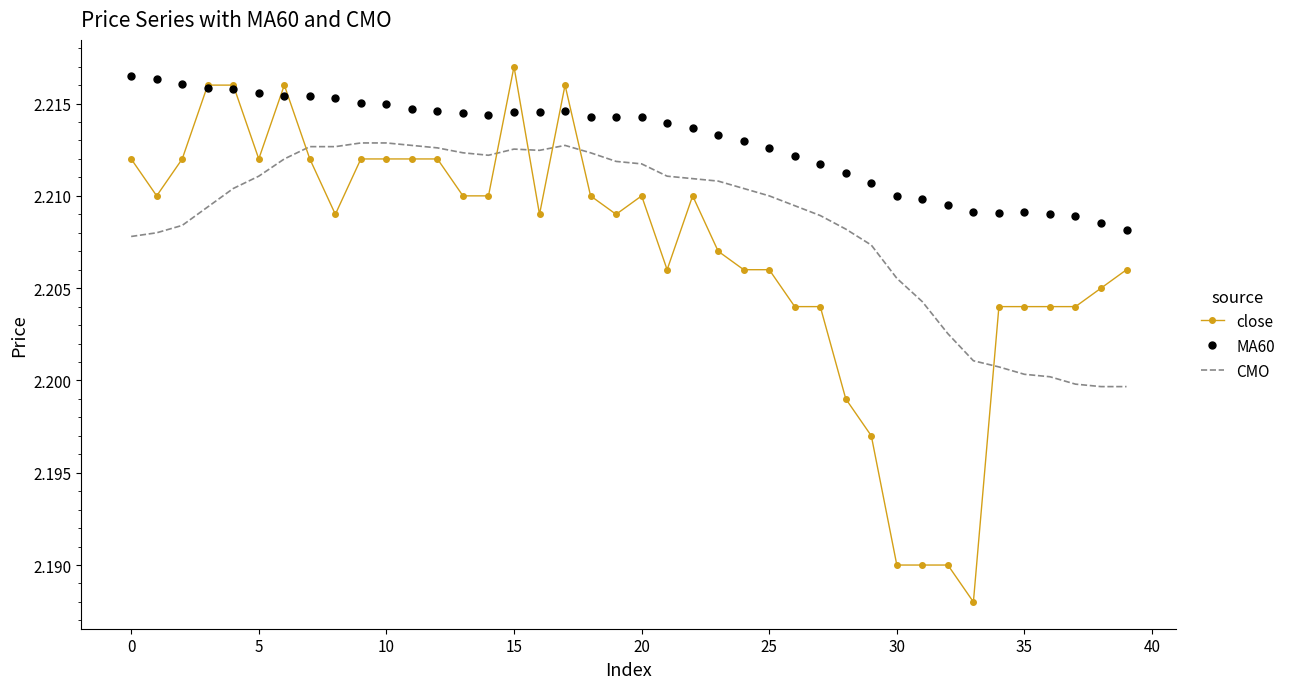

Which series has the largest total across all categories?

MA60